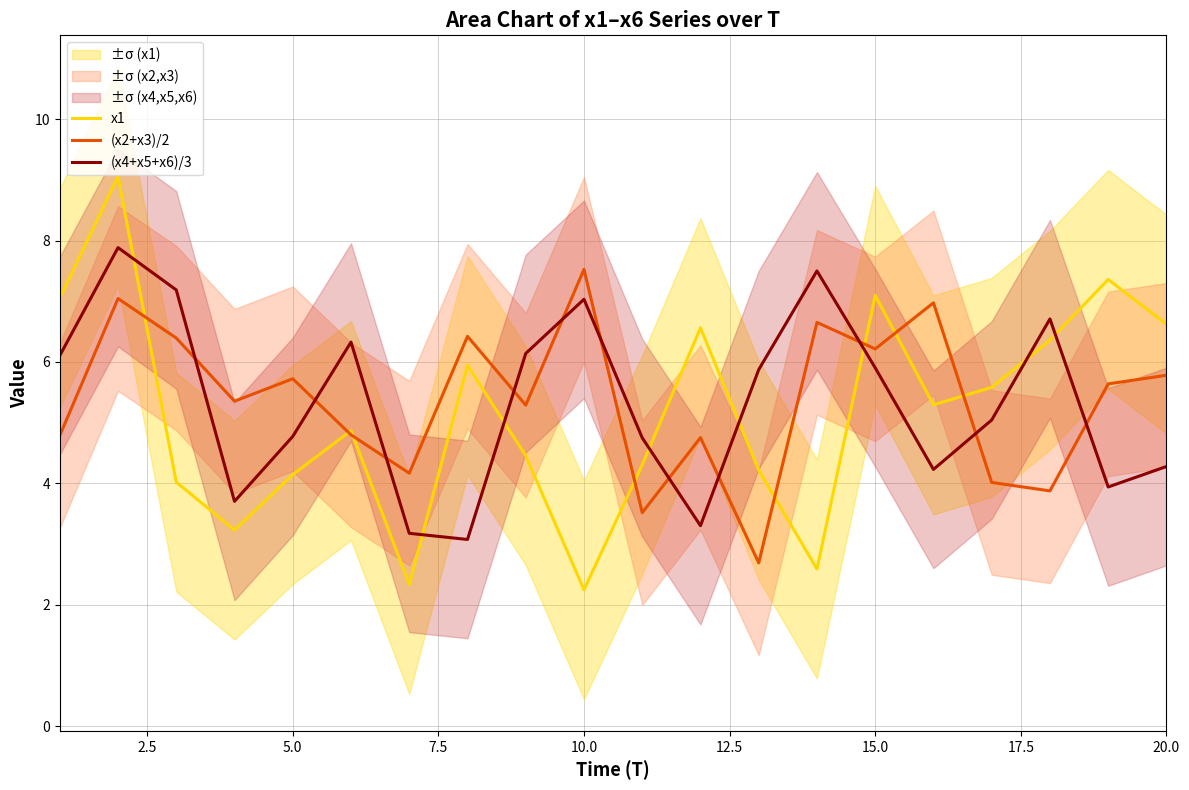

What is the difference between the maximum and minimum values in the x1 series?

6.8